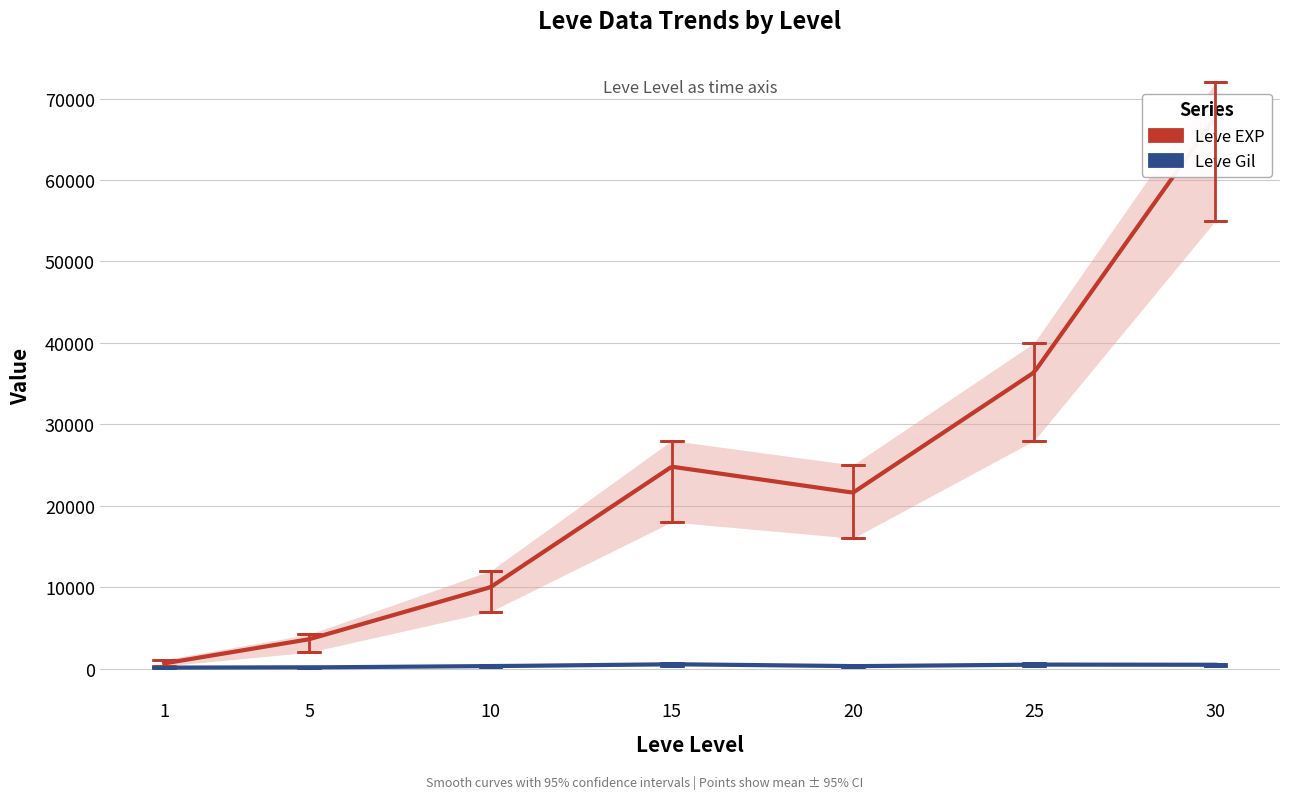

What is the maximum value for Leve EXP?

67730